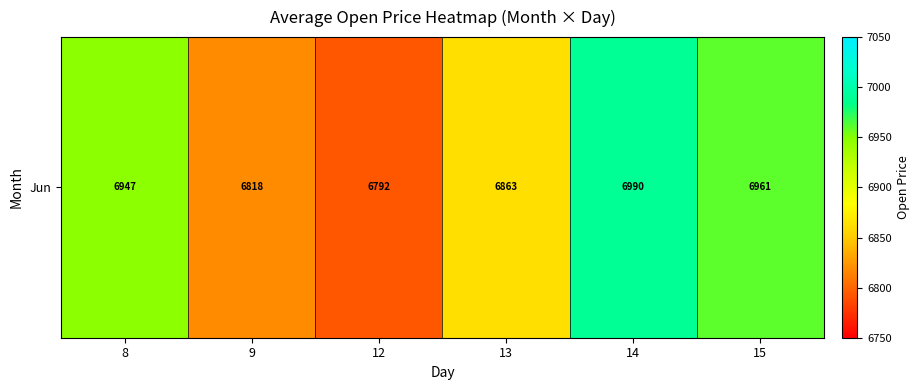

What is the change in value from 9 to 12?

-25.7